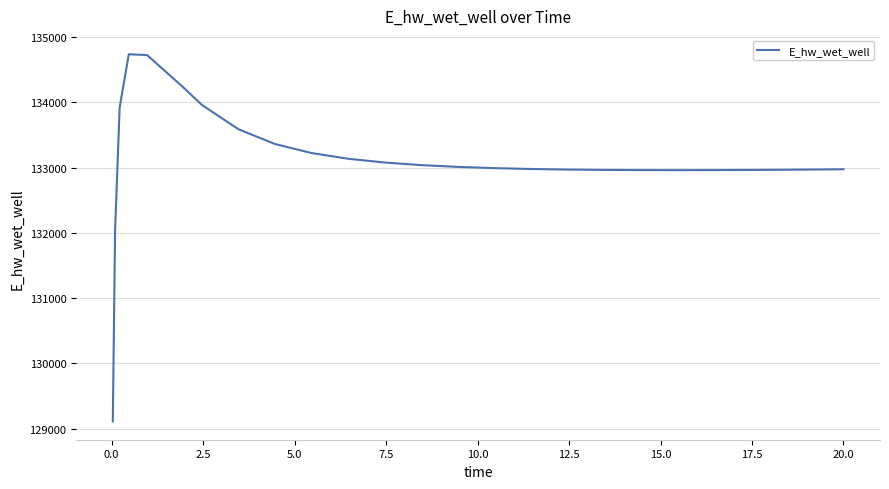

What is the smallest value displayed?

129110.5